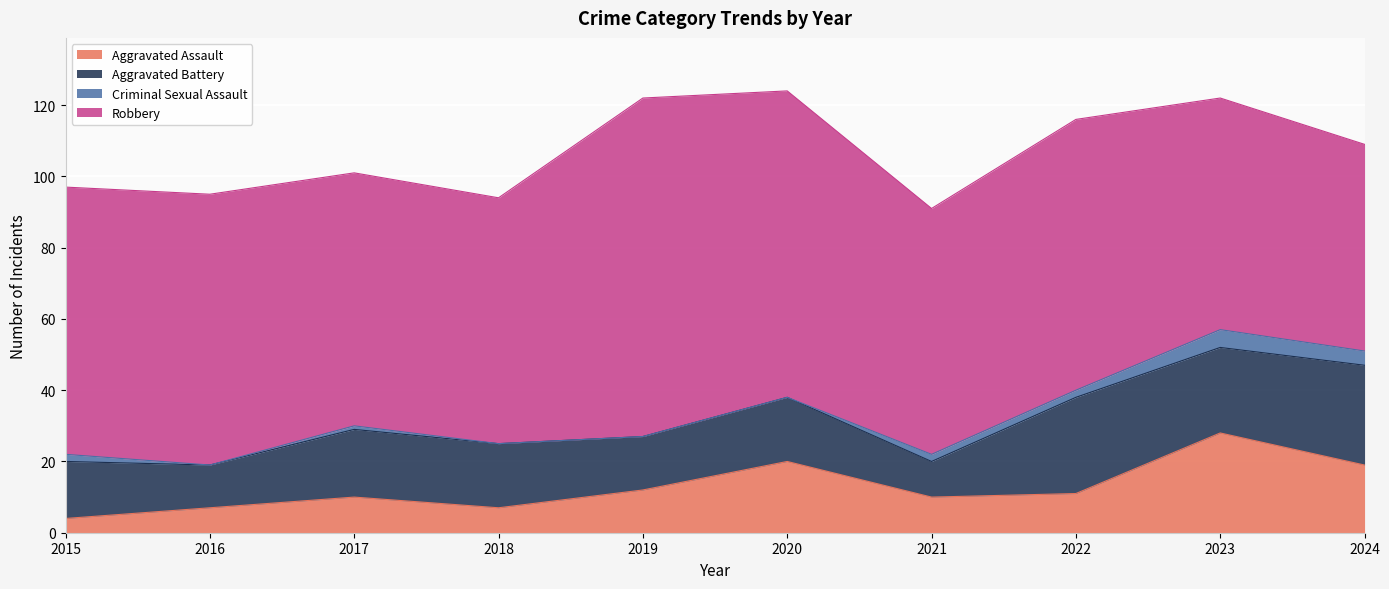

The Aggravated Battery series shows 18 at 2018. True or false?

True